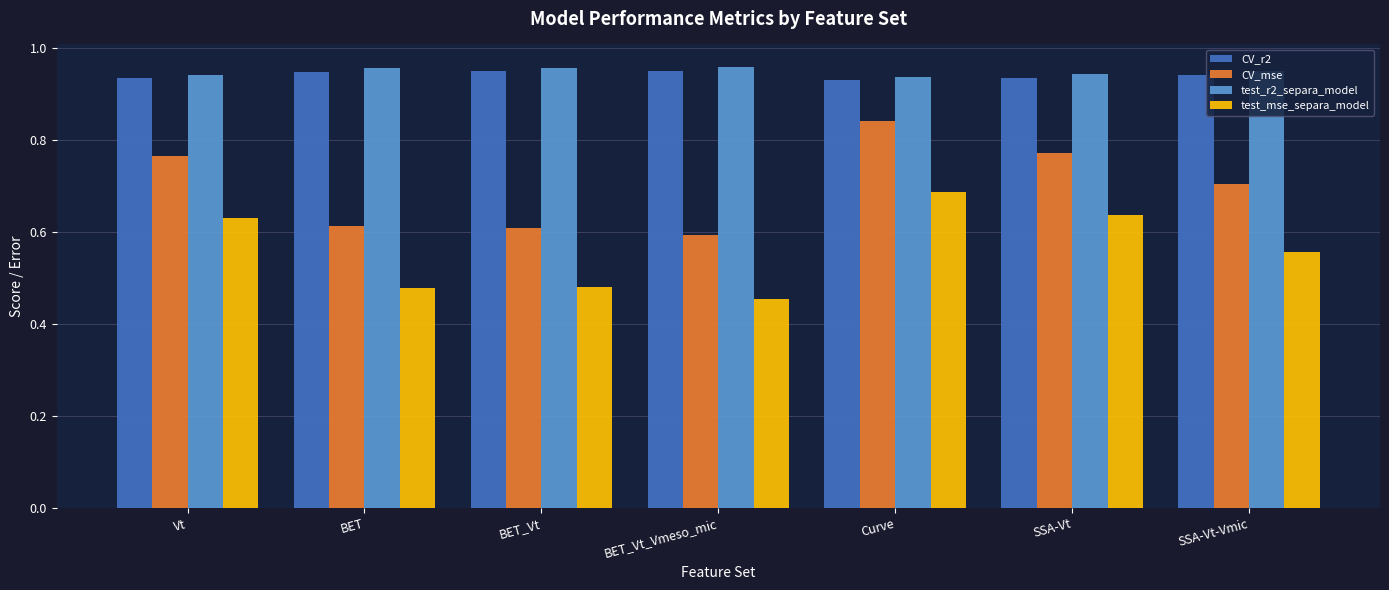

How many bars are there in each group?

4